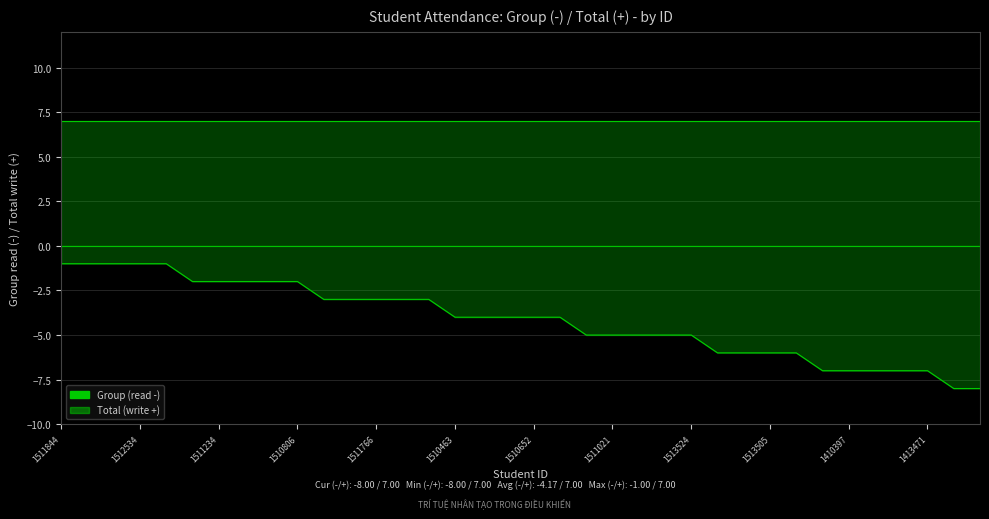

Which series has the largest range (max minus min)?

Group (read -)